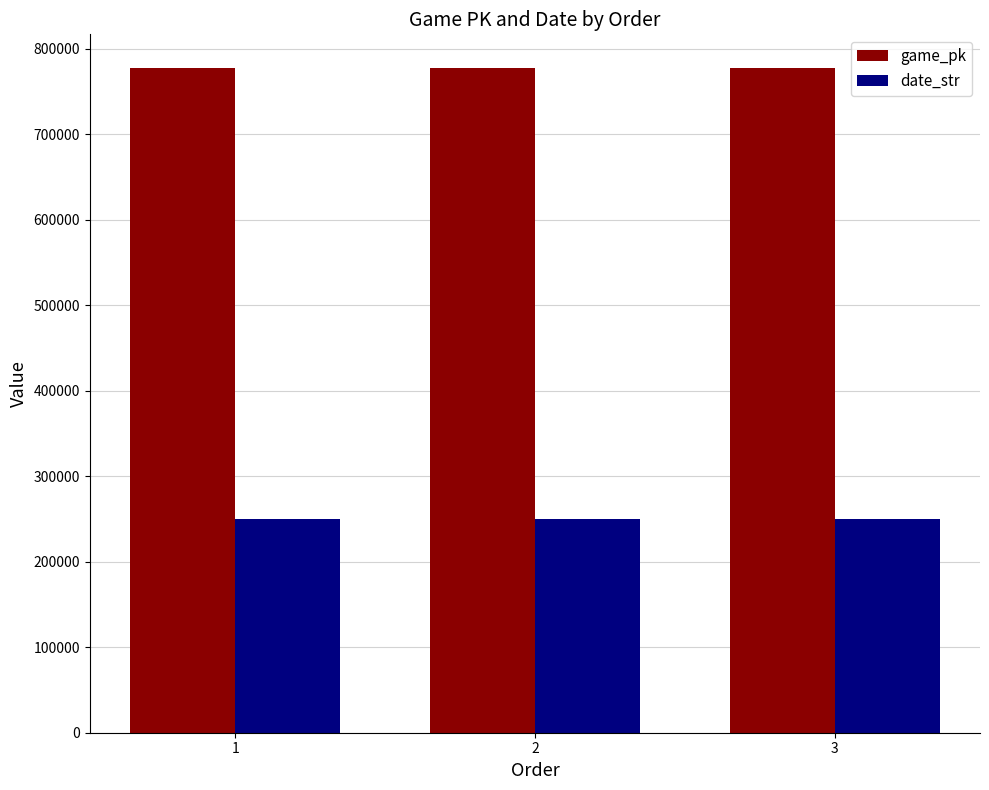

What is the spread (max minus min) of values at 2?

527369